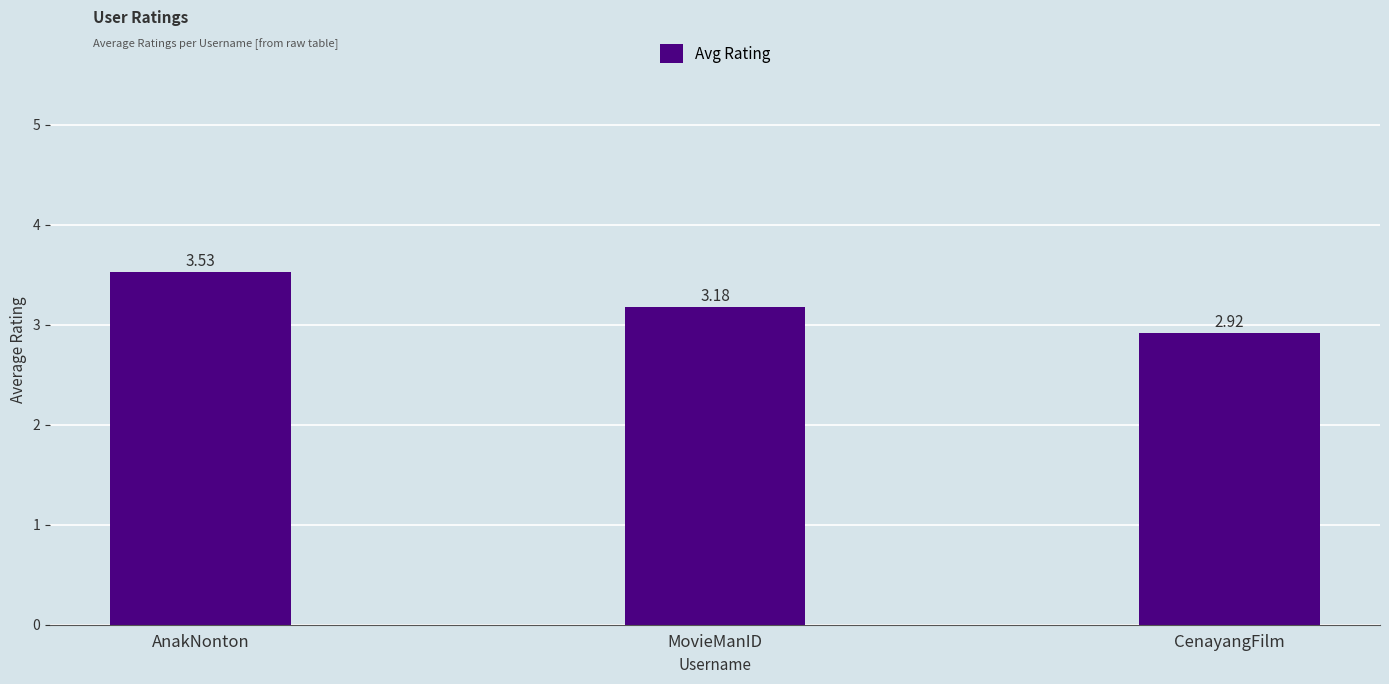

What is the label of the 1st bar from the right?

CenayangFilm